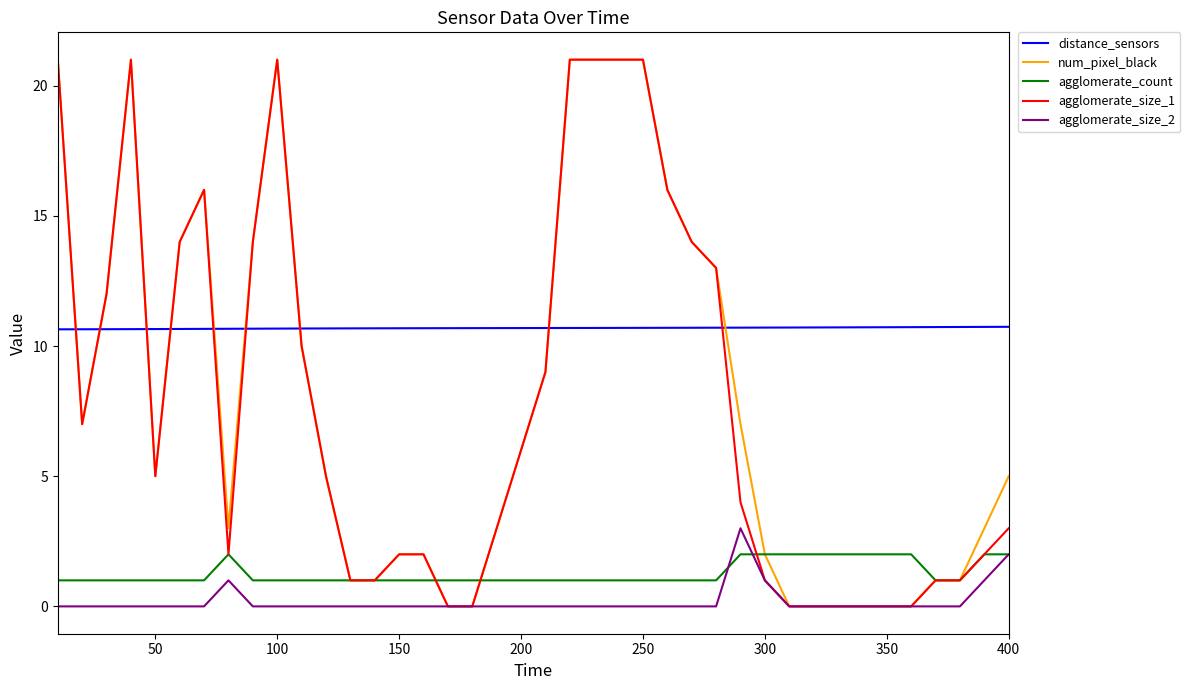

Which series has the largest total across all categories?

distance_sensors